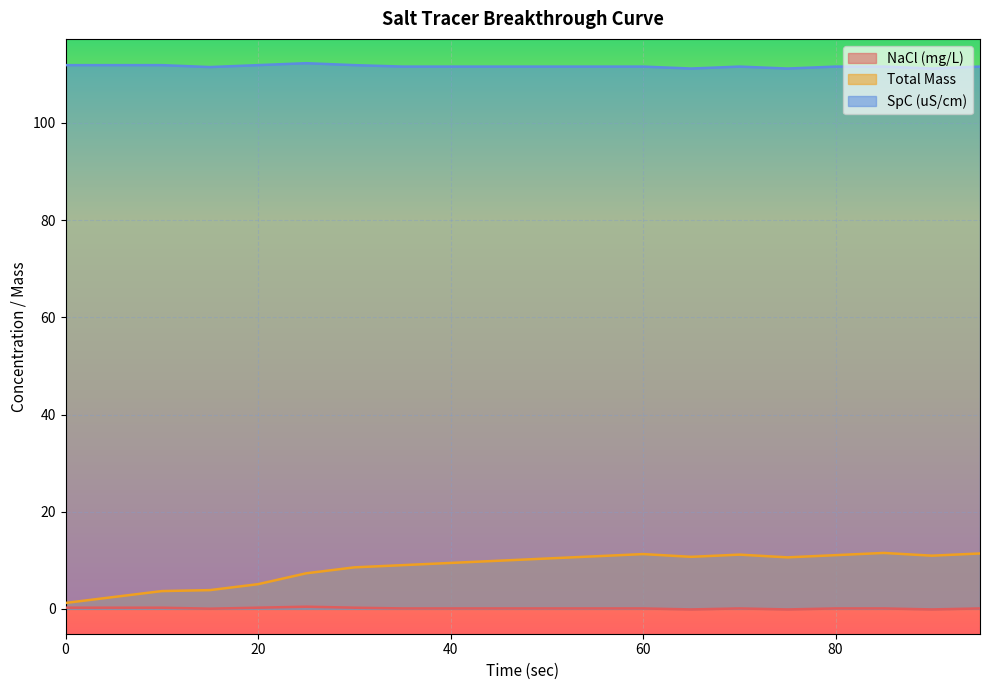

In Total Mass, how many points are higher than both neighbors (excluding endpoints)?

3